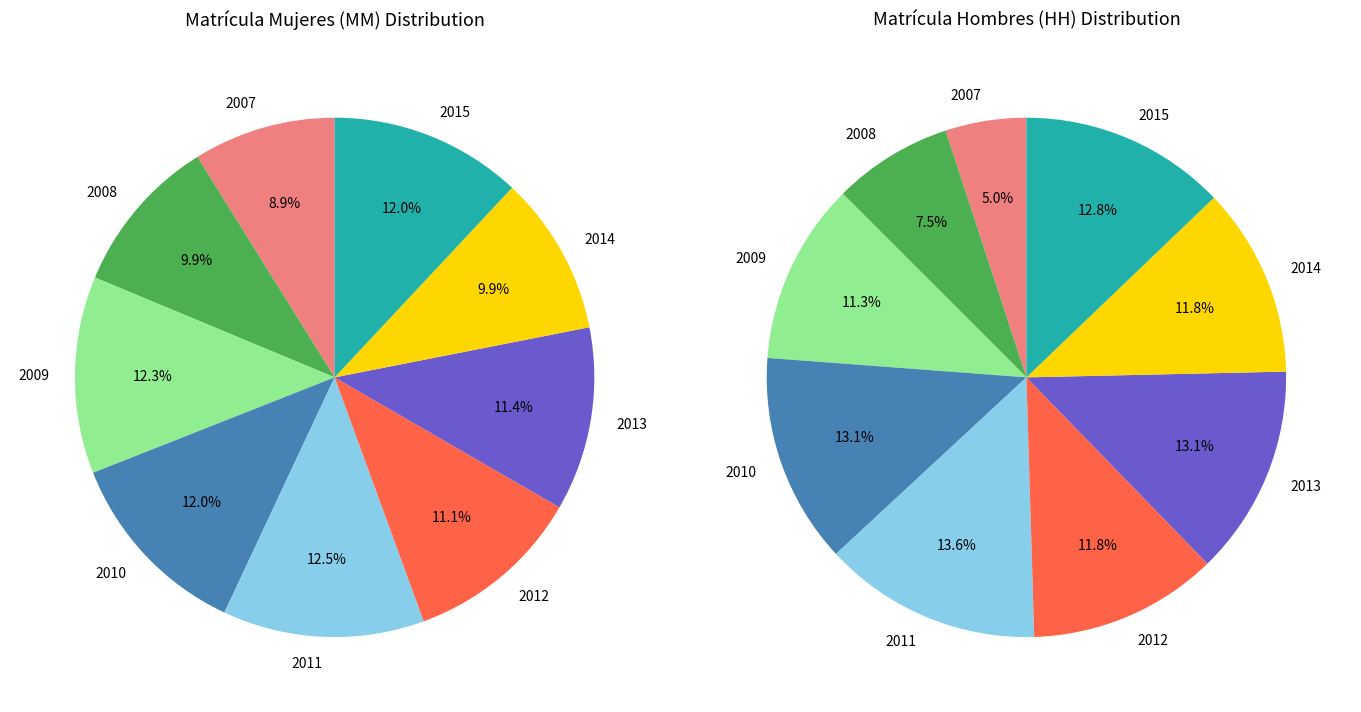

Is the sum of 11 and 9 greater than half?

No